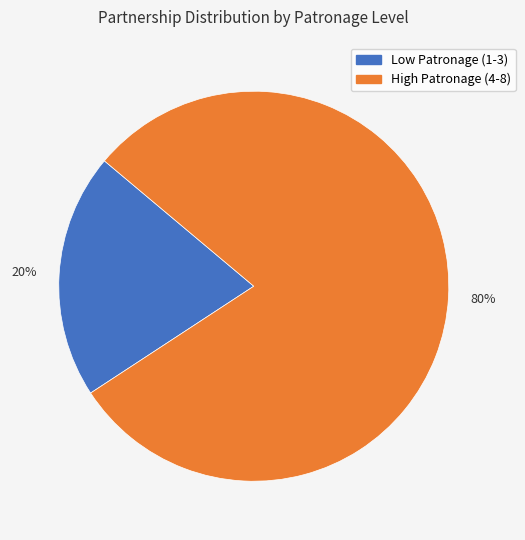

To the nearest percent, what is the average slice percentage?

50%